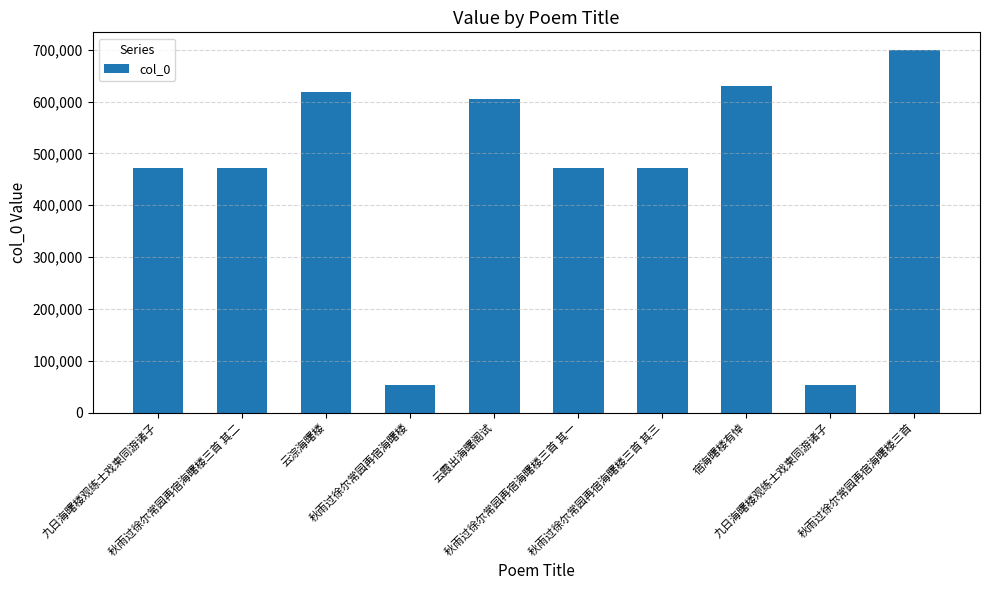

What is the label of the 4th bar from the right?

秋雨过徐尔常园再宿海曙楼三首 其三